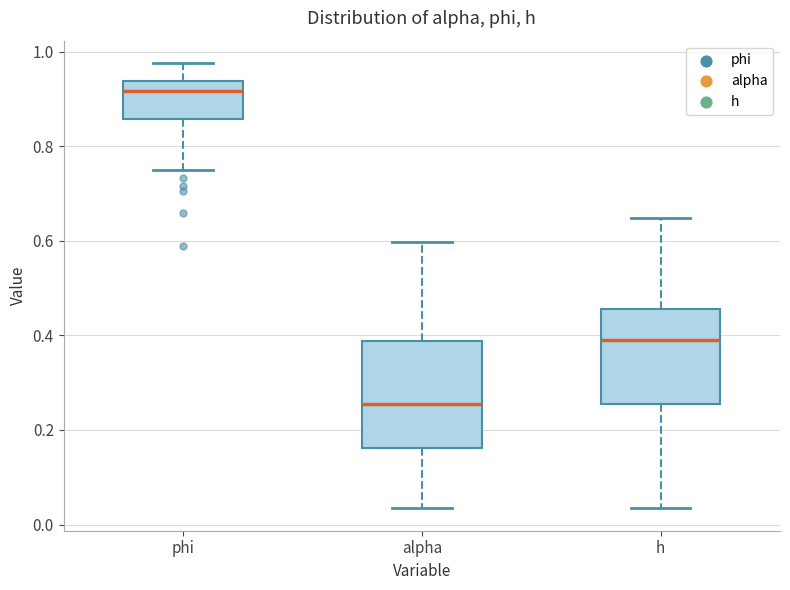

Which box's median line is the highest?

phi